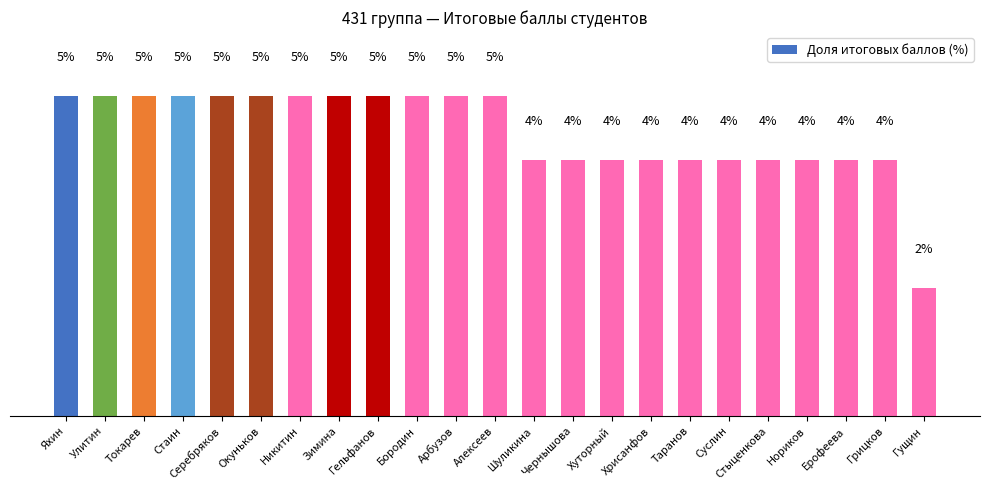

The value at Яхин is 2. True or false?

False